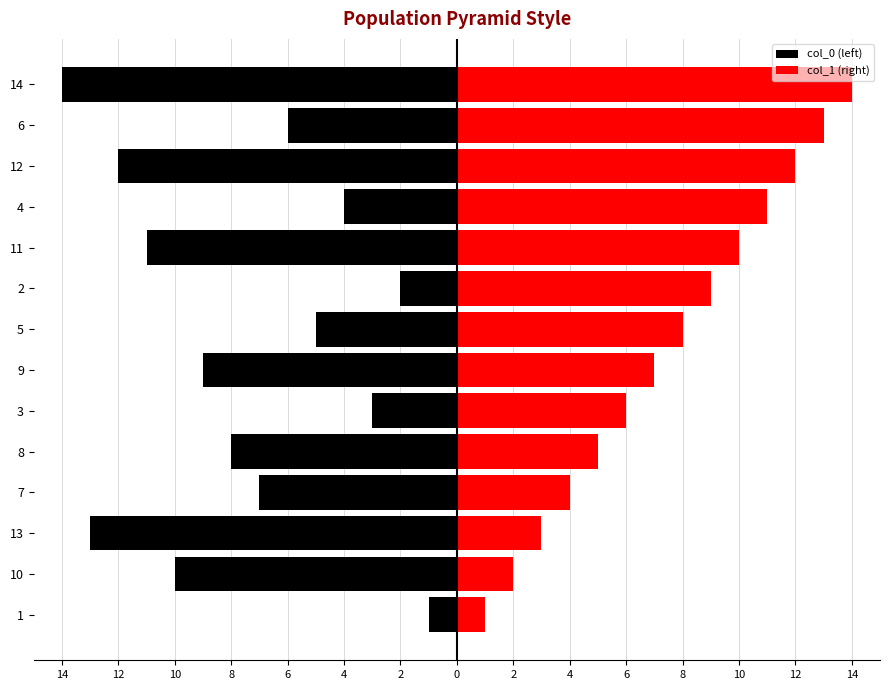

What is the difference between the maximum and minimum values in the col_1 (right) series?

13